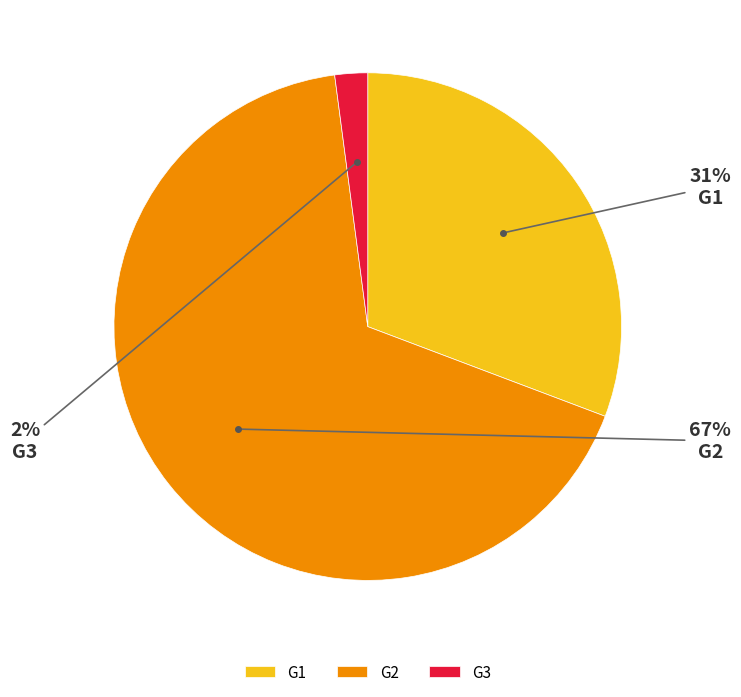

Is it true that G3 is 13% of the pie?

False